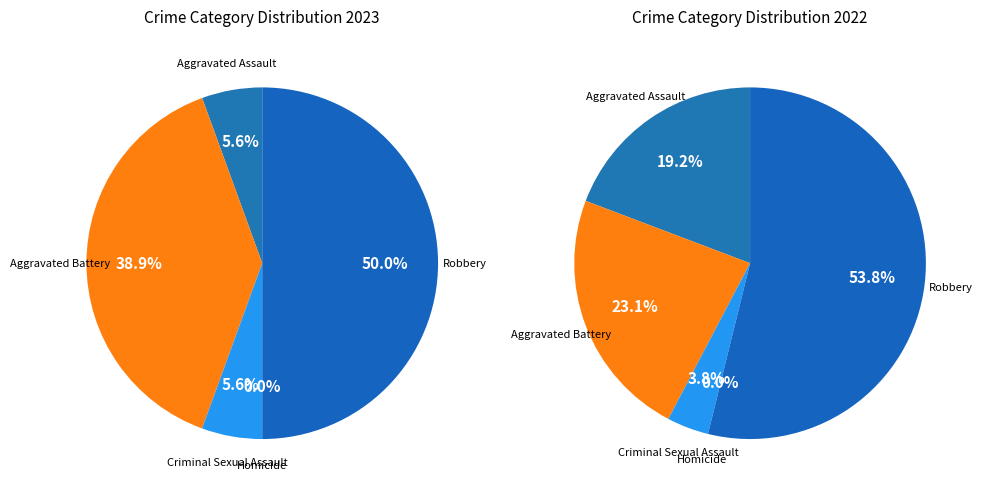

Is it true that Aggravated Assault is 6% of the pie?

True